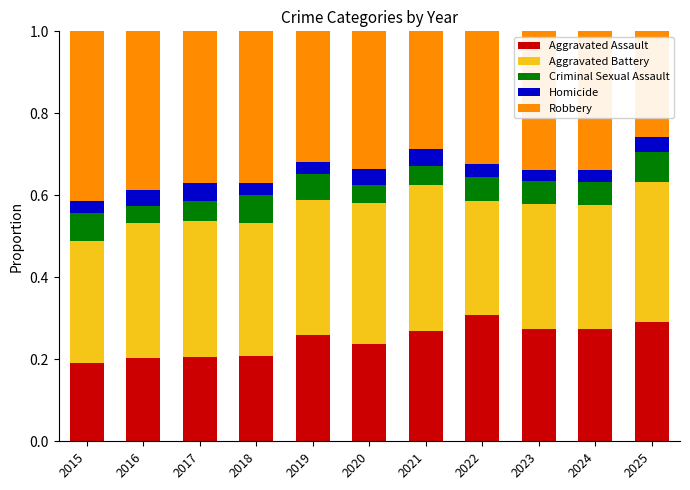

What is the total value across all series at 2017?

1.0